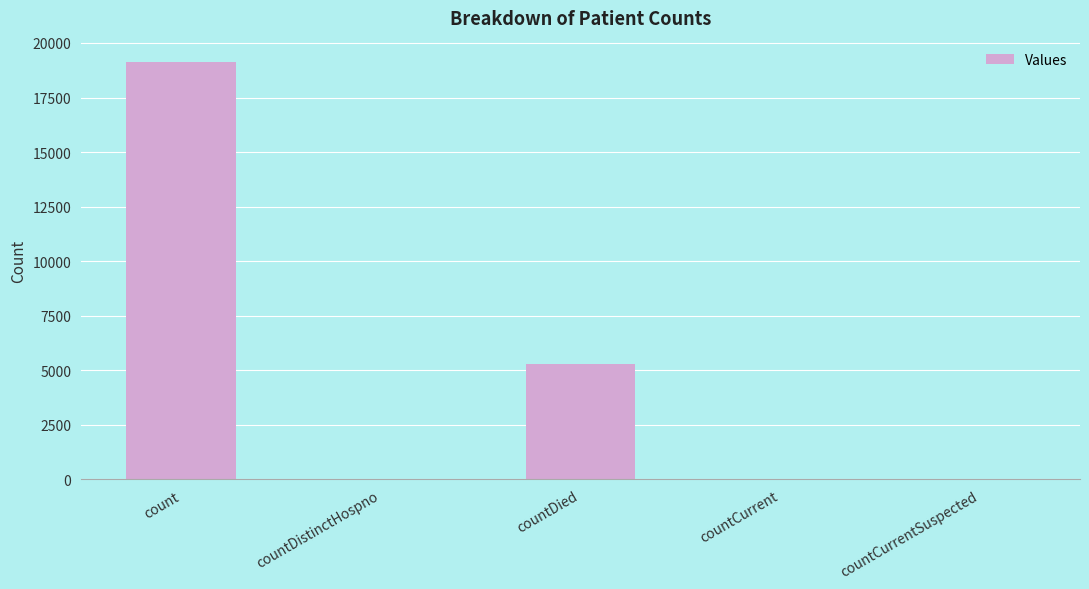

At which category does the chart reach its peak across all series?

count